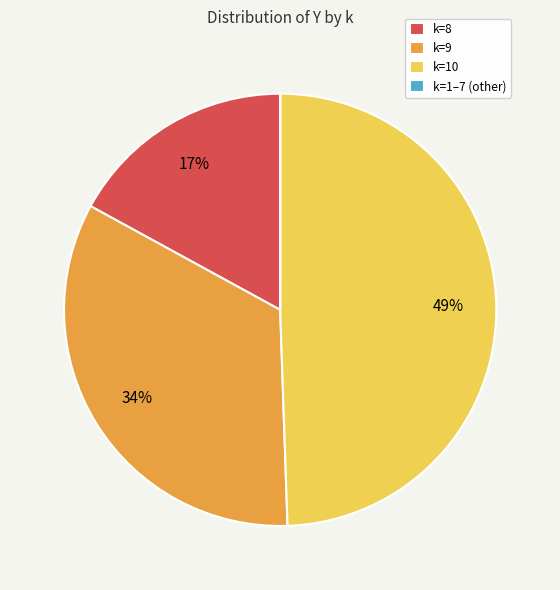

Does any single category account for the majority?

No